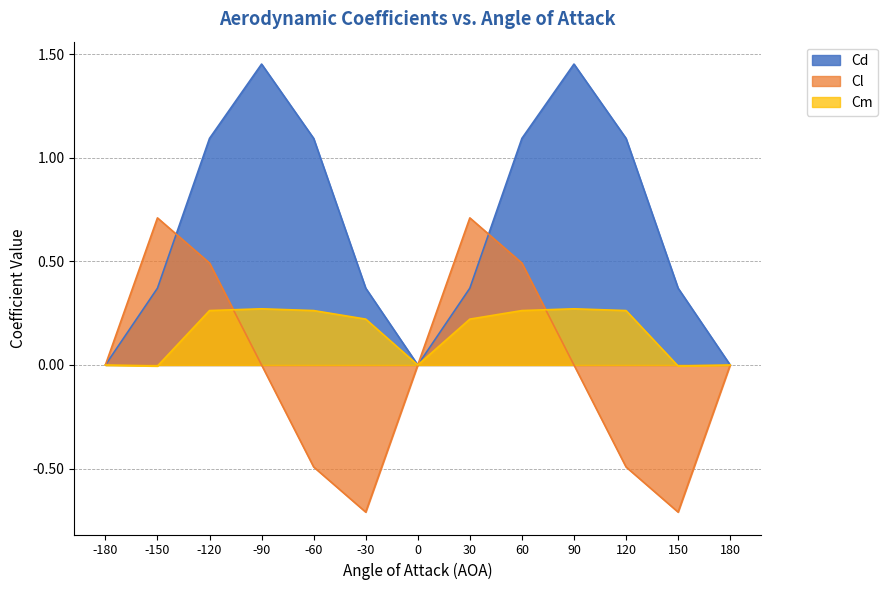

Does the chart display data point markers on the line(s)?

No